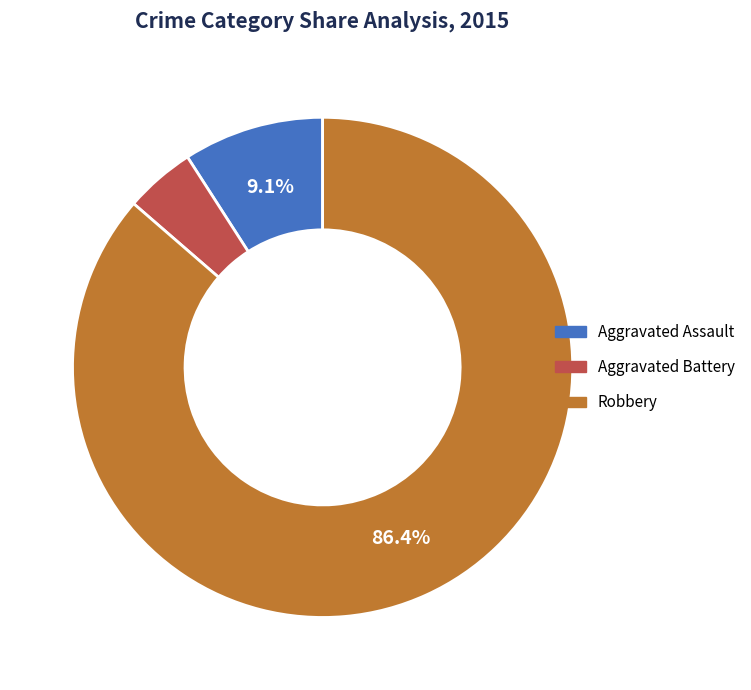

Which category accounts for the majority?

Robbery